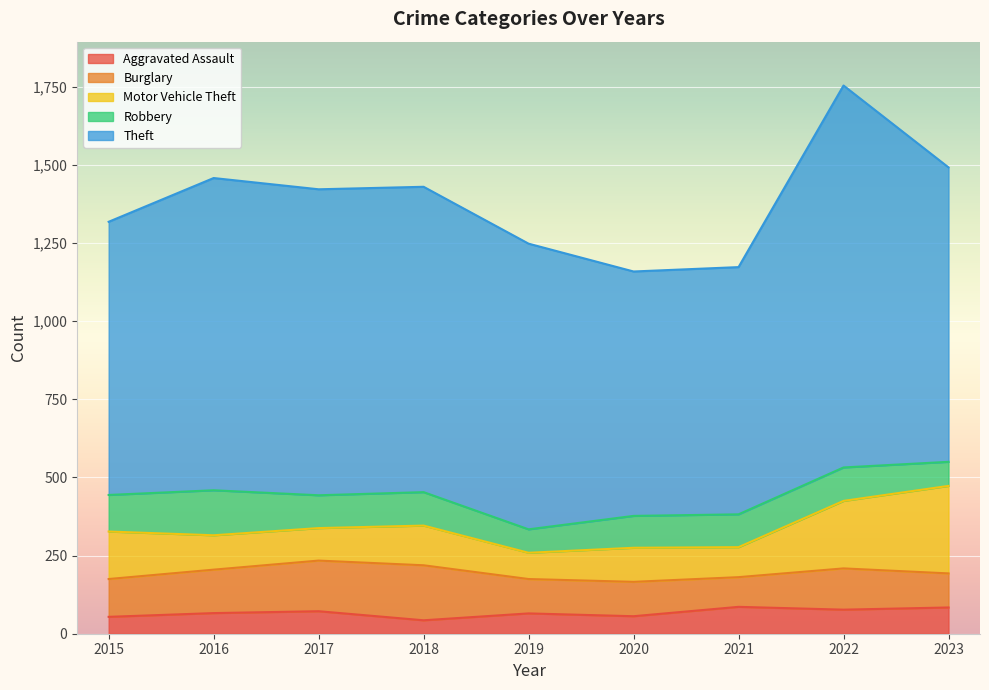

Where is the first local maximum for Robbery?

2016